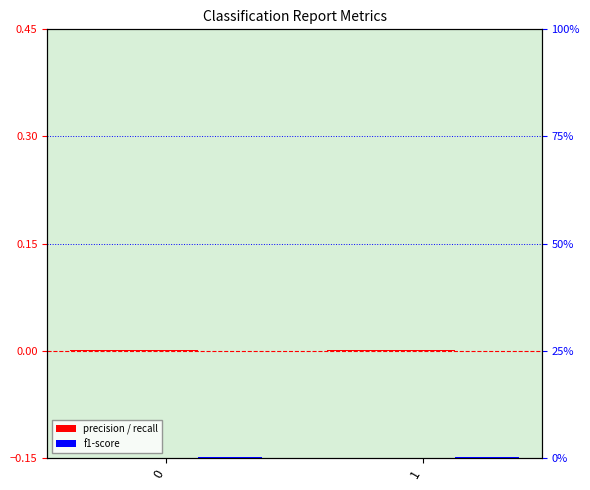

What are all the series names shown in the legend?

precision, recall, f1-score